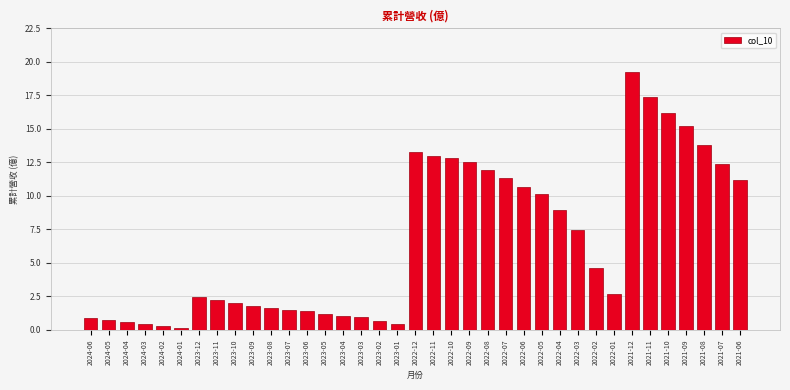

Is it true that the value at 2024-06 is 0.9?

True